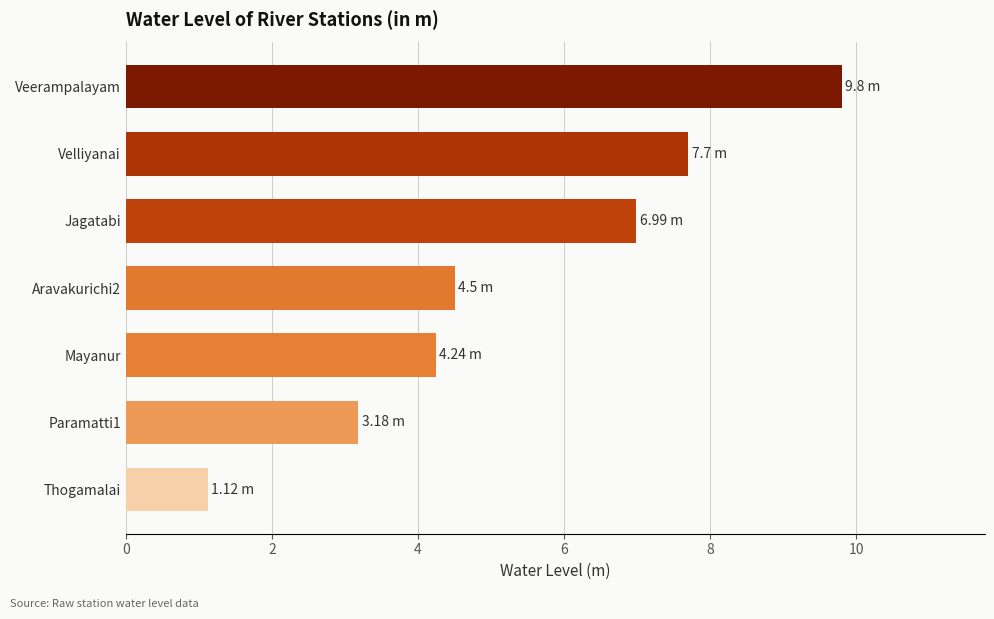

How many bars are there in total?

7